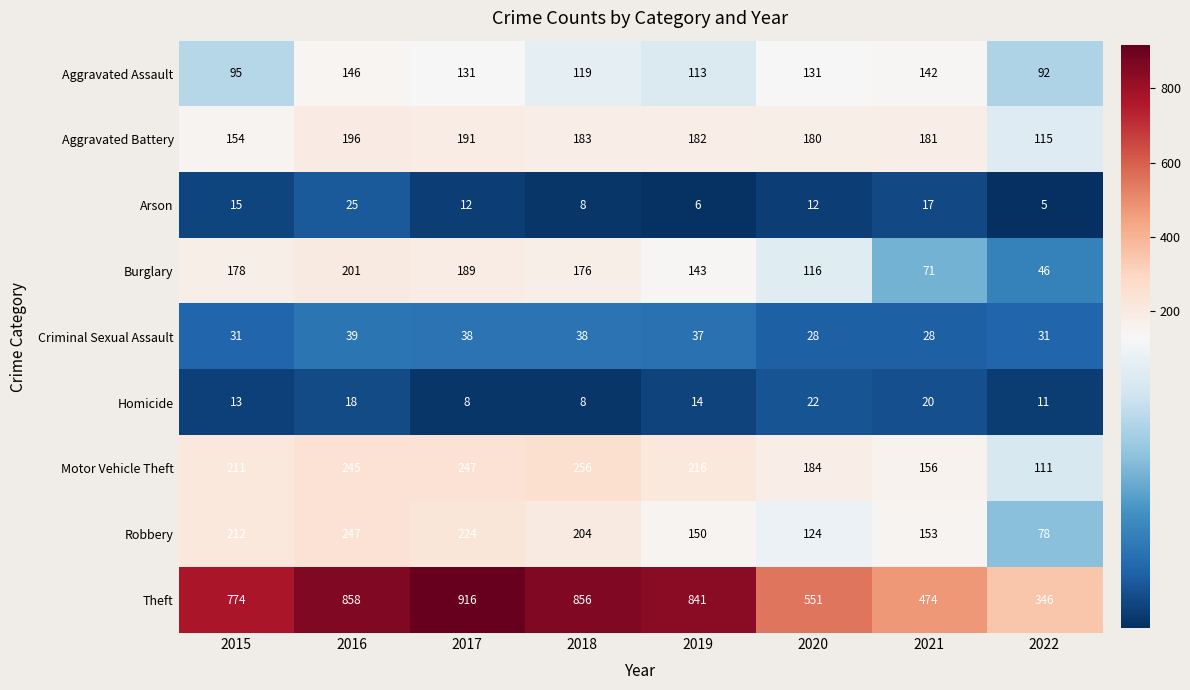

What is the sum of all Aggravated Battery values?

1382